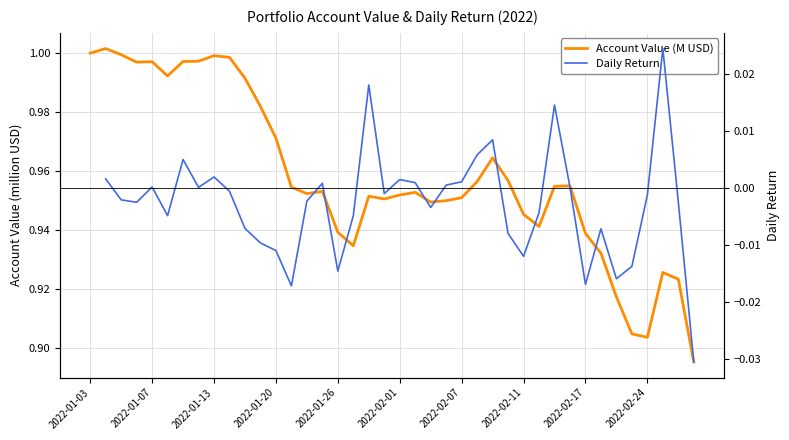

Is it true that Account Value (M USD) equals 1.0 at 10?

True